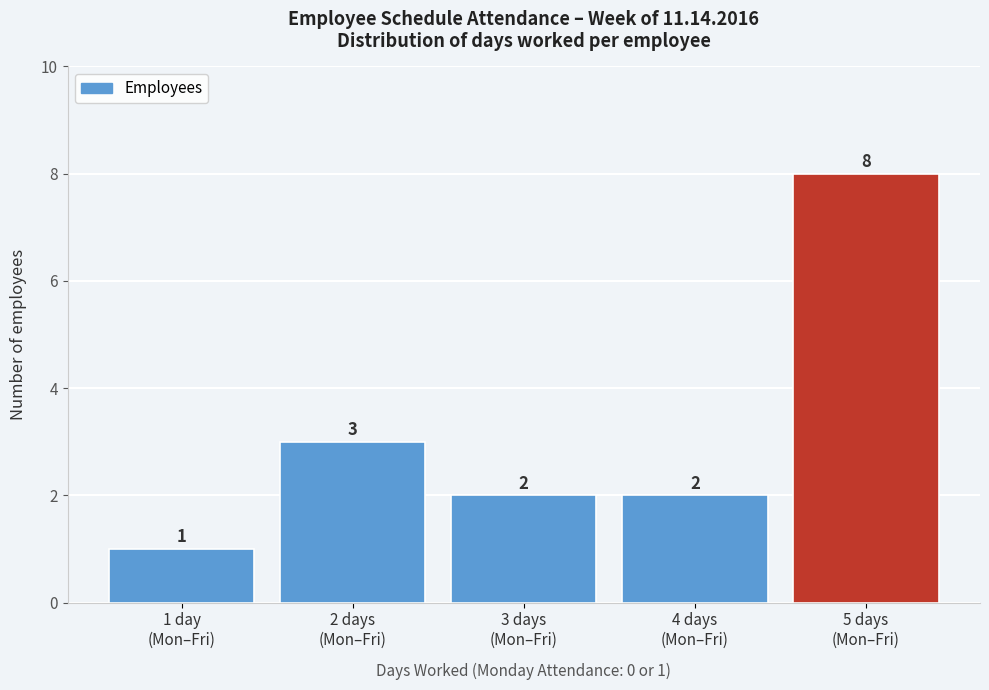

Reading right to left, what are all the values shown in this chart?

8	2	2	3	1